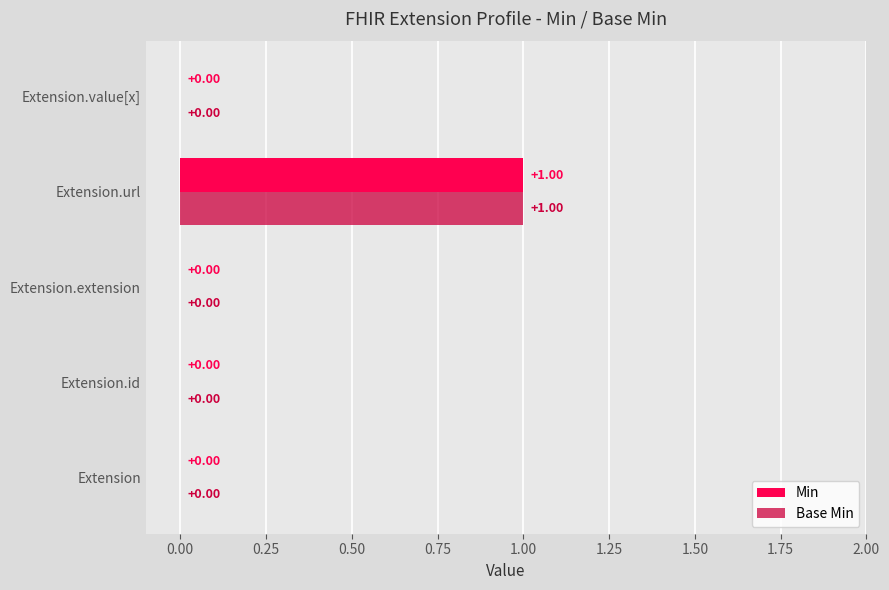

How many values in Base Min are above zero?

1